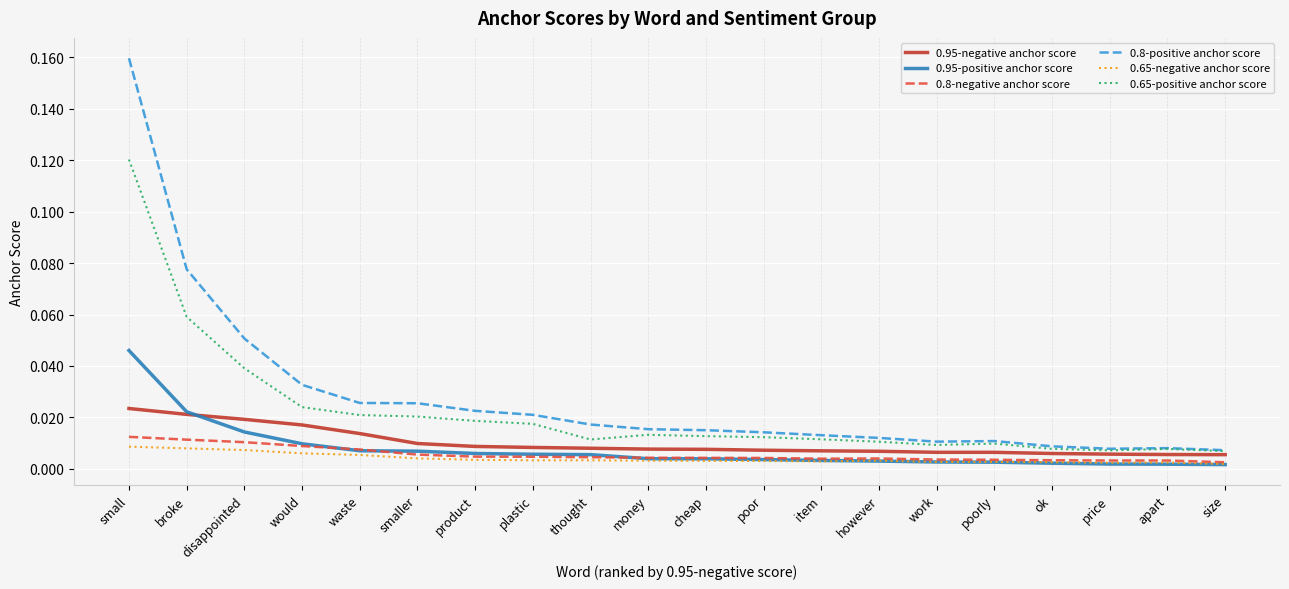

In 0.8-positive anchor score, how many points are higher than both neighbors (excluding endpoints)?

2